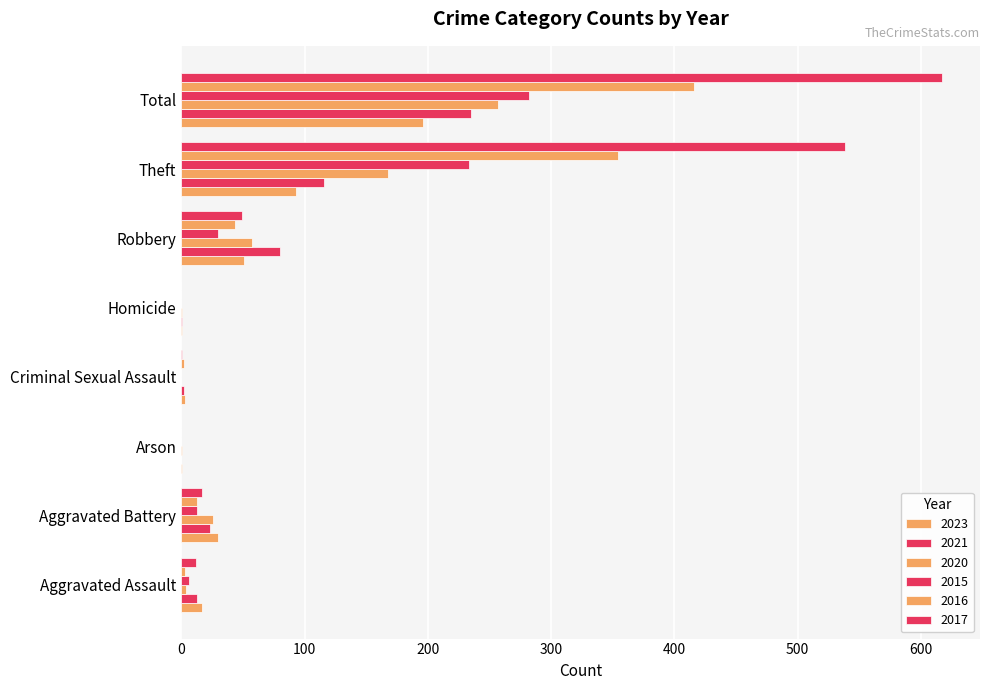

Count the number of categories in the chart.

8